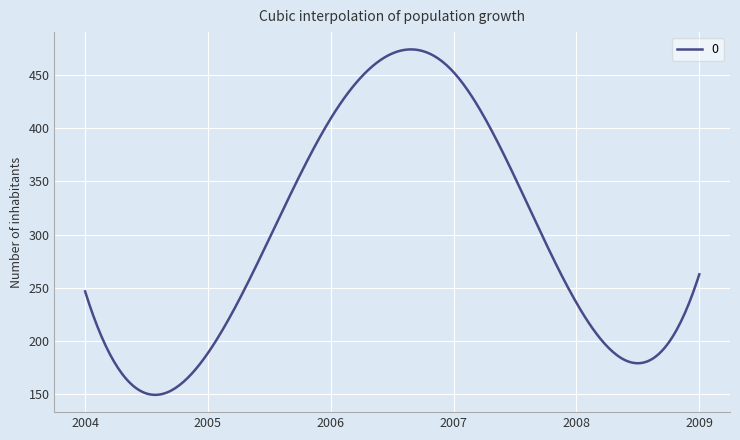

What is the smallest value displayed?

149.6